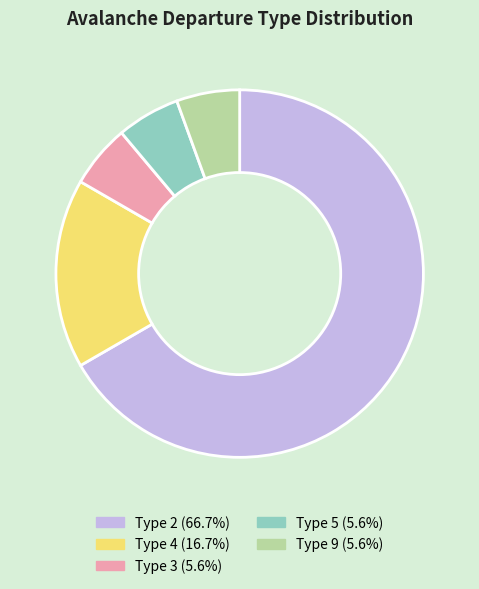

Combined, do Type 2 (66.7%) and Type 4 (16.7%) account for over 50%?

Yes